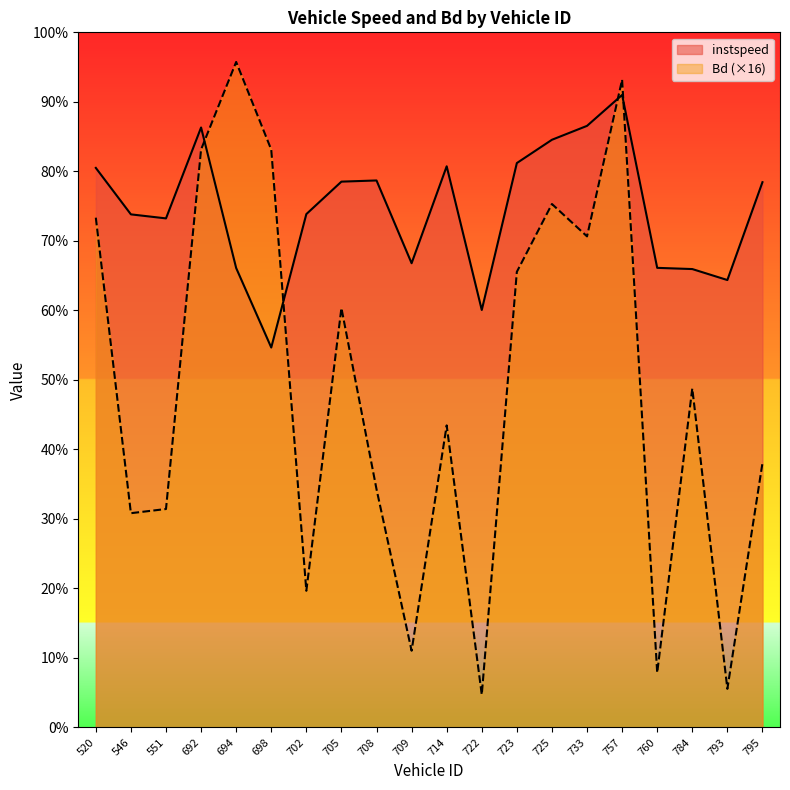

How many distinct data groups are displayed?

2